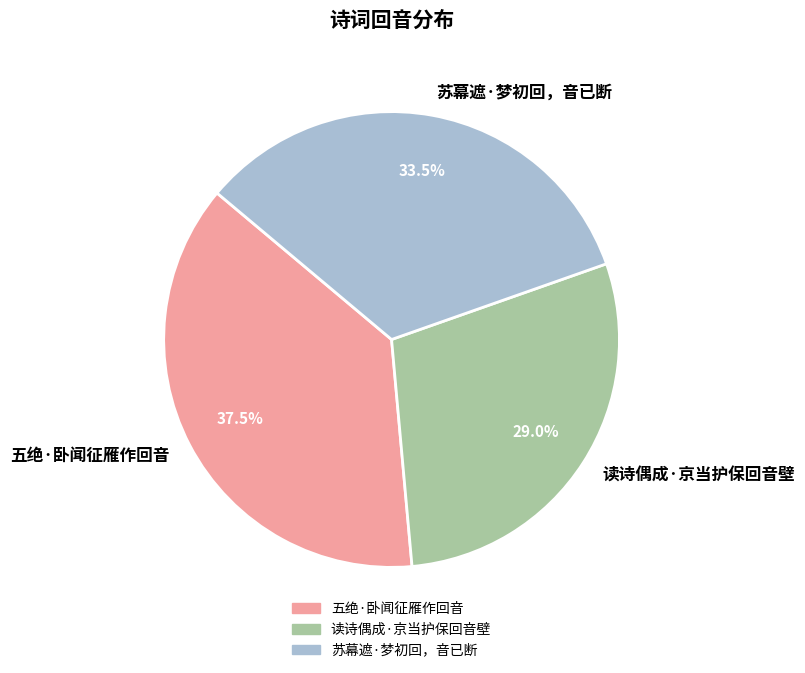

To the nearest percent, what portion does 读诗偶成·京当护保回音壁 represent?

29%